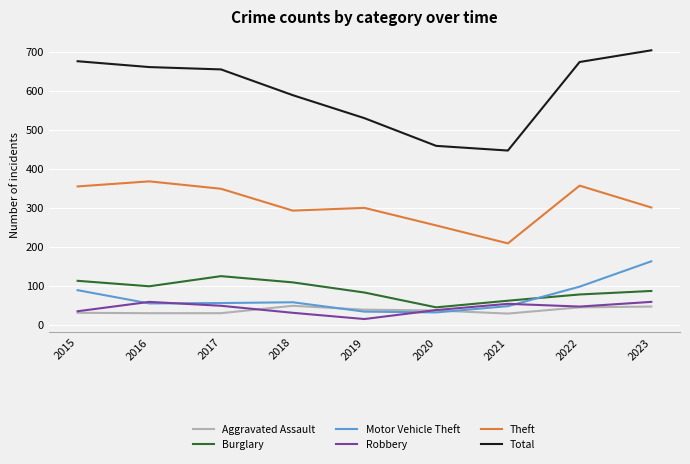

Which label corresponds to the largest value in the chart?

2023